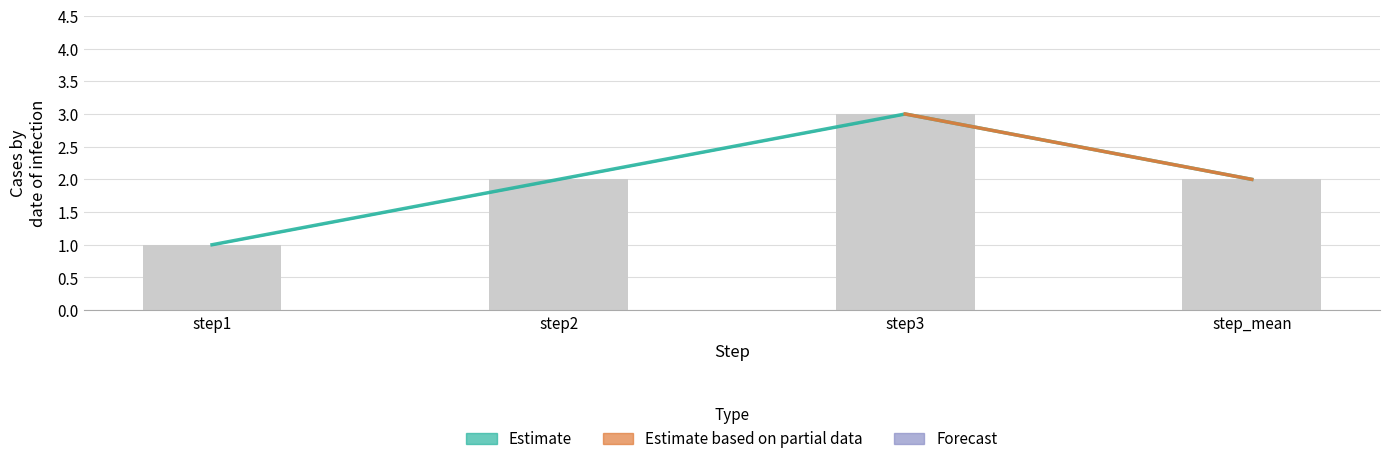

Which label corresponds to the smallest value in the chart?

step1